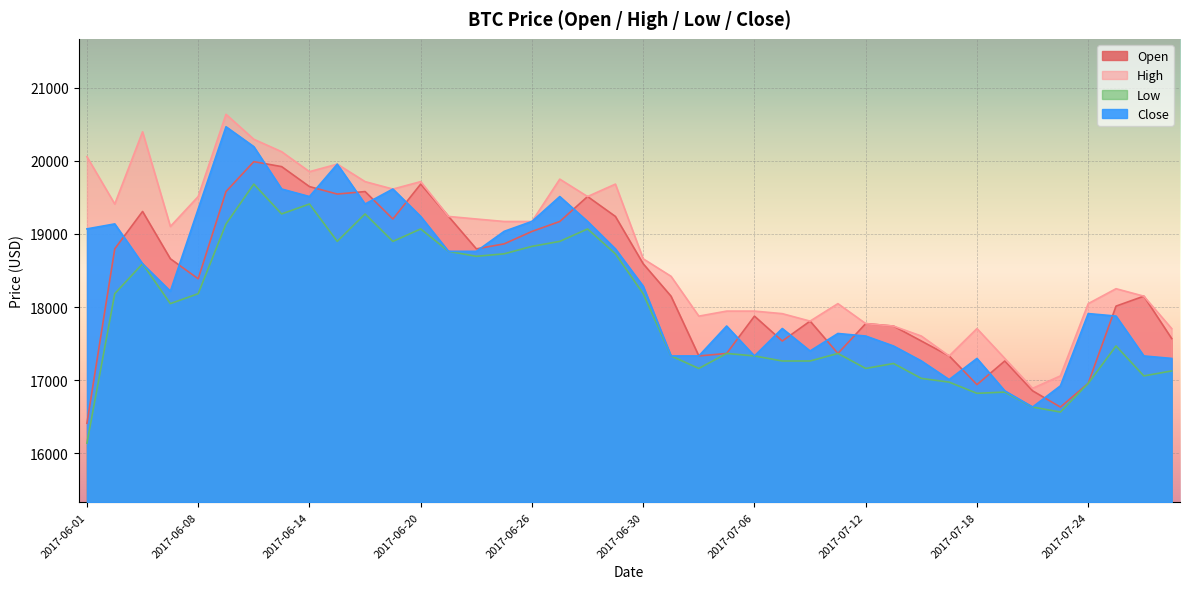

Reading right to left, what are all the values shown in this chart?

Open: 17571	18150	18014	16958	16634	16856	17264	16941	17333	17537	17741	17775	17367	17809	17537	17877	17367	17333	18150	18593	19240	19512	19171	19035	18865	18797	19240	19682	19205	19580	19546	19648	19921	19989	19580	18388	18661	19308	18797	16413
High: 17707	18150	18252	18048	17060	16890	17299	17707	17333	17605	17741	17775	18048	17809	17911	17946	17946	17877	18422	18661	19682	19512	19750	19171	19171	19205	19240	19716	19614	19716	19955	19852	20125	20295	20636	19512	19103	20397	19410	20057
Low: 17128	17060	17469	16958	16566	16634	16839	16822	16975	17026	17230	17162	17367	17264	17264	17333	17367	17162	17333	18184	18729	19069	18899	18831	18729	18695	18763	19069	18899	19274	18899	19410	19274	19682	19137	18184	18048	18593	18184	16141
Close: 17299	17333	17878	17912	16924	16635	16856	17299	17010	17265	17469	17605	17640	17401	17708	17333	17742	17333	17333	18287	18797	19172	19512	19172	19036	18763	18763	19240	19615	19410	19955	19512	19615	20194	20466	19342	18218	18593	19138	19070